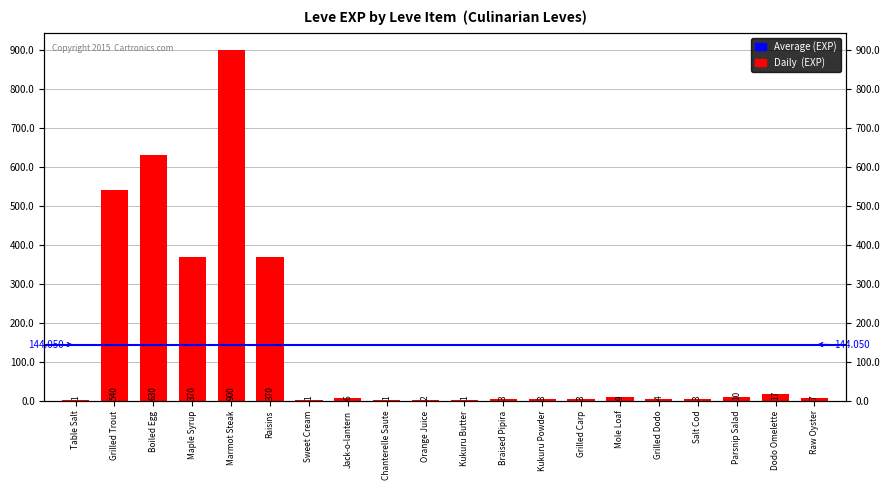

True or false: the data shows 9 at Jack-o-lantern.

False